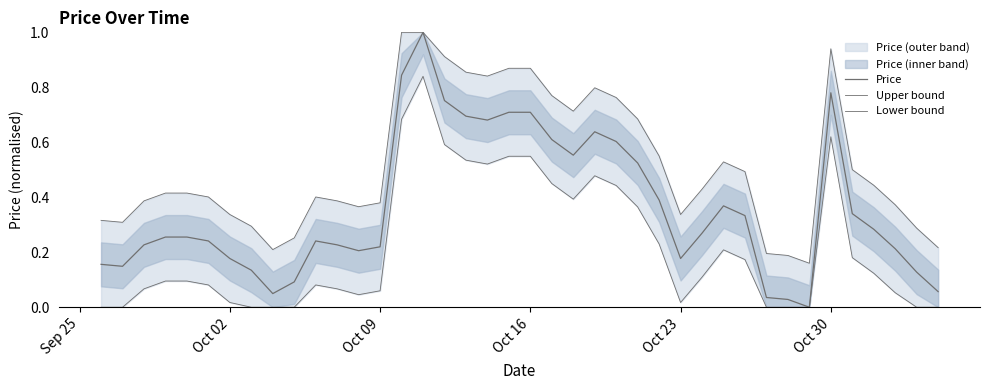

List the series in order of their peak value, lowest first.

Lower bound, Price, Upper bound